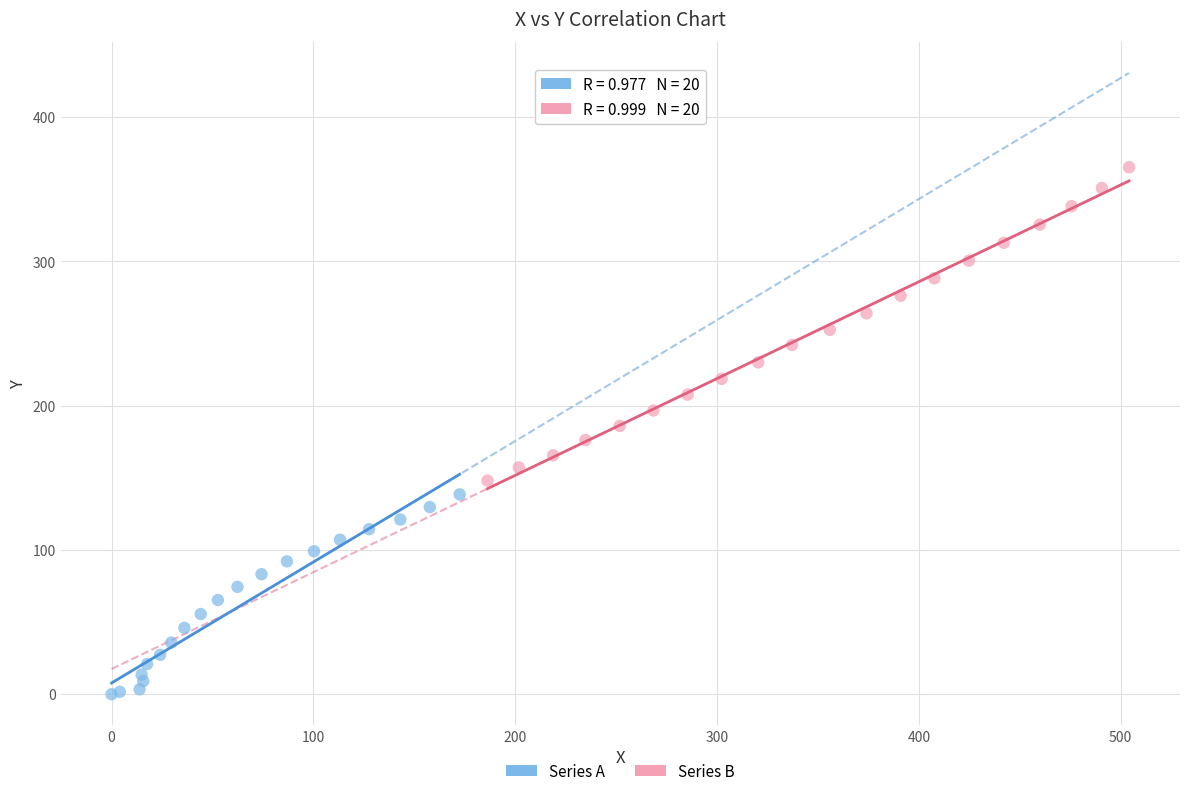

Which series contains the lowest Y value?

Series A